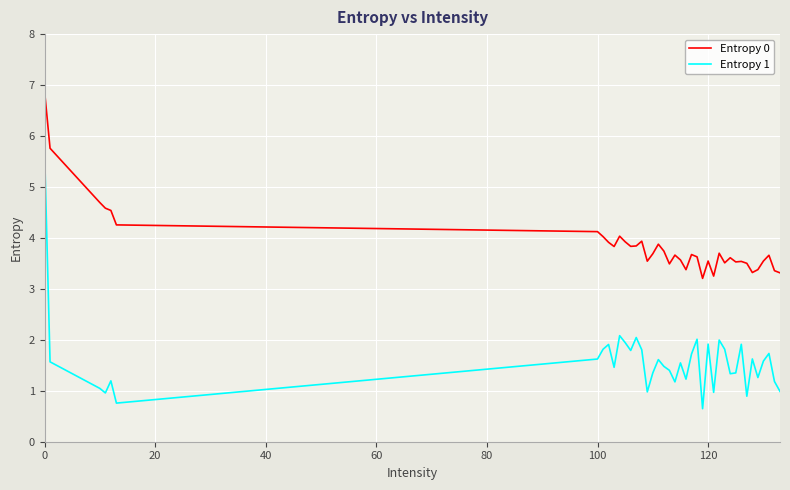

Rank the series by their average value, from highest to lowest.

Entropy 0, Entropy 1